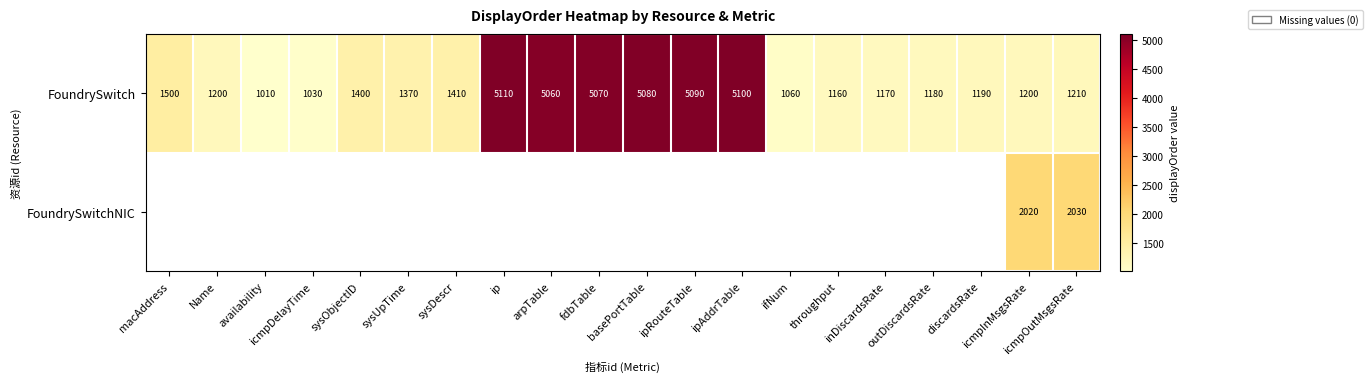

What is the sum of all FoundrySwitch values?

47600